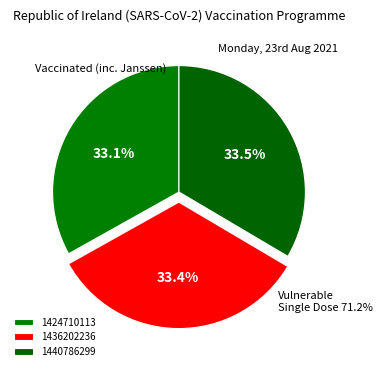

To the nearest percent, what percentage of the pie is 1440786299?

33%